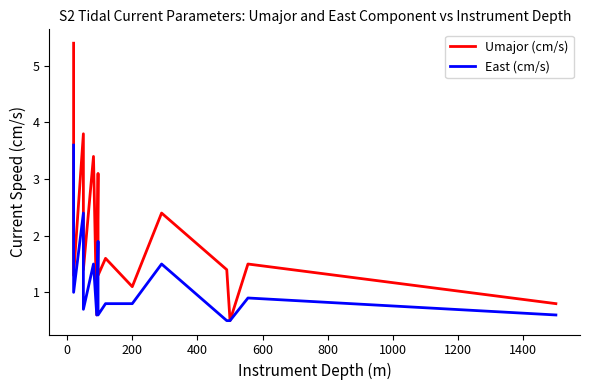

The East (cm/s) series shows 0.1 at 15. True or false?

False